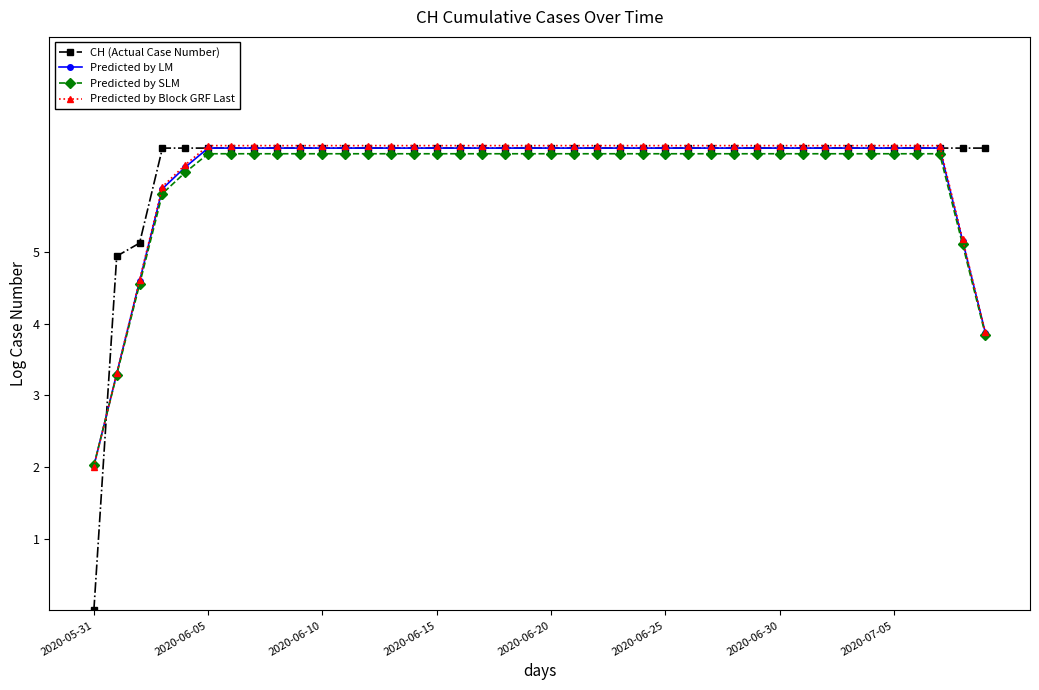

At how many categories does at least one series exceed 1?

40